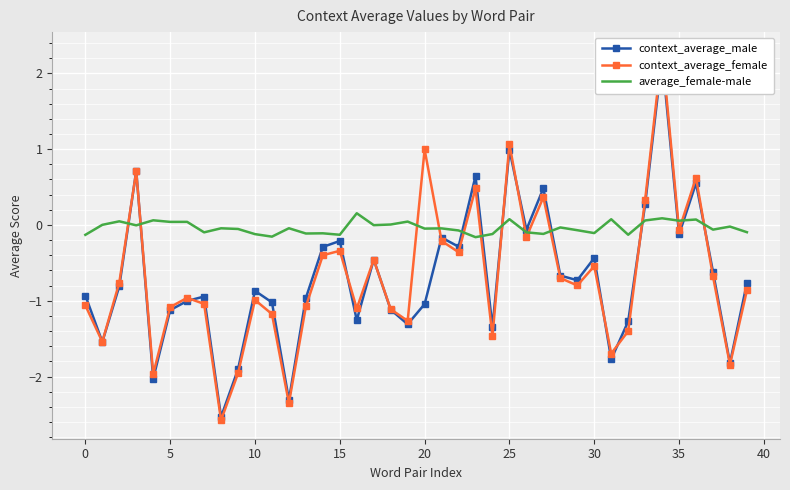

Which series has the largest total across all categories?

average_female-male